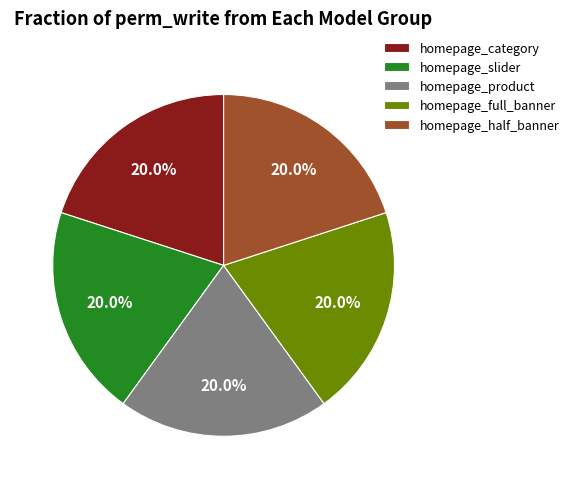

How many segments does this pie chart have?

5